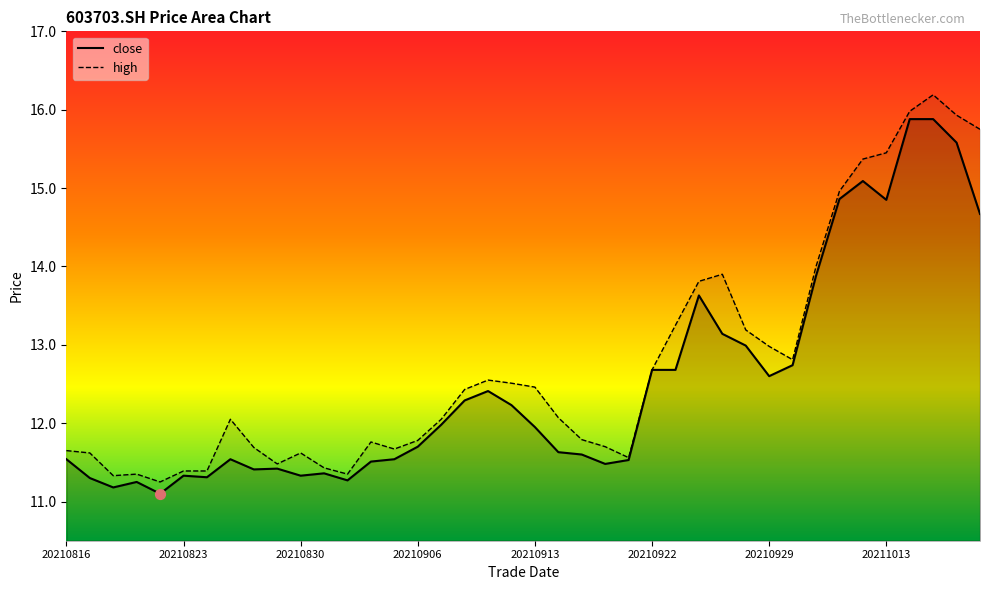

What is the total value across all series at 20211018?

31.5